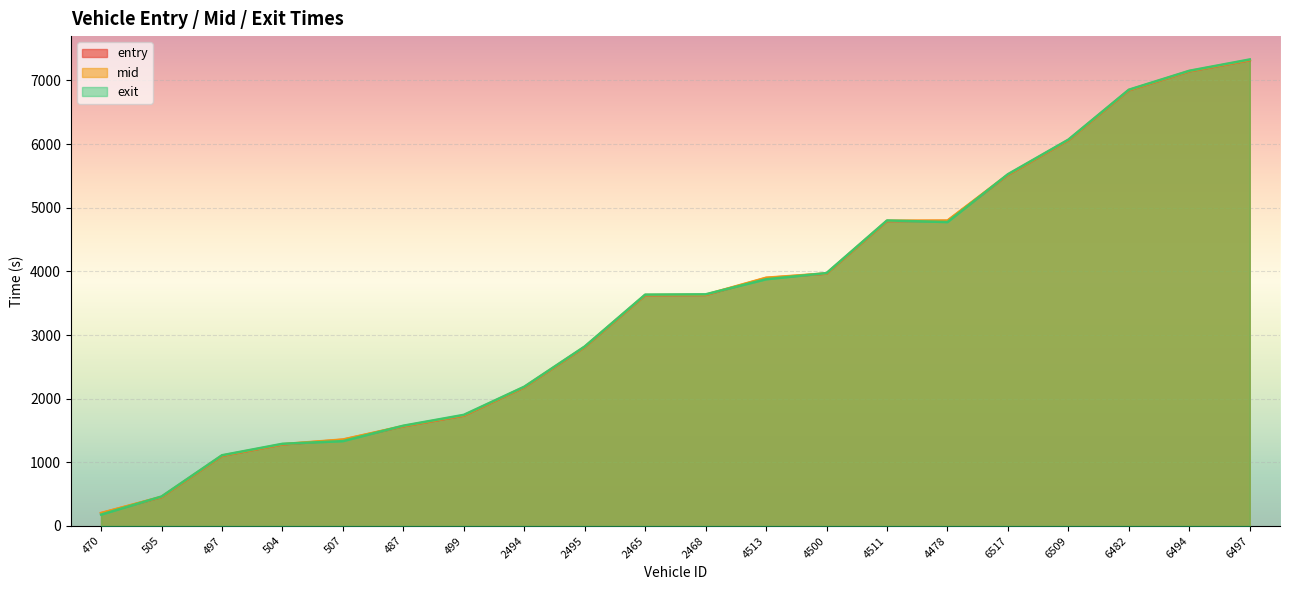

Rank the series by their maximum value, from lowest to highest.

entry, mid, exit